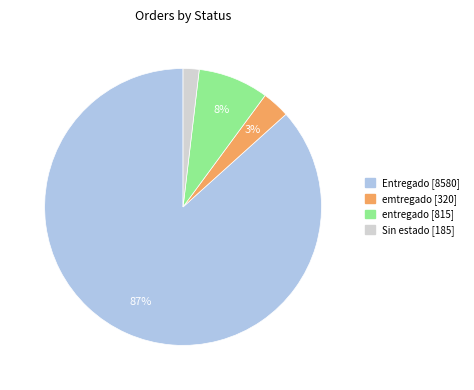

To the nearest percent, what is the average slice percentage?

25%